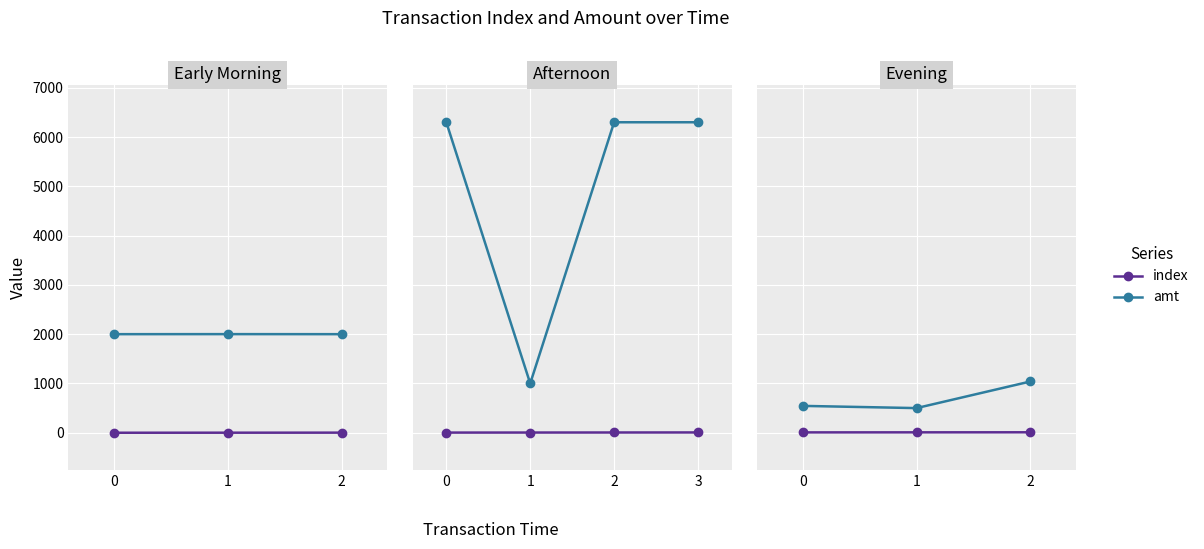

How many lines are shown in the chart?

2